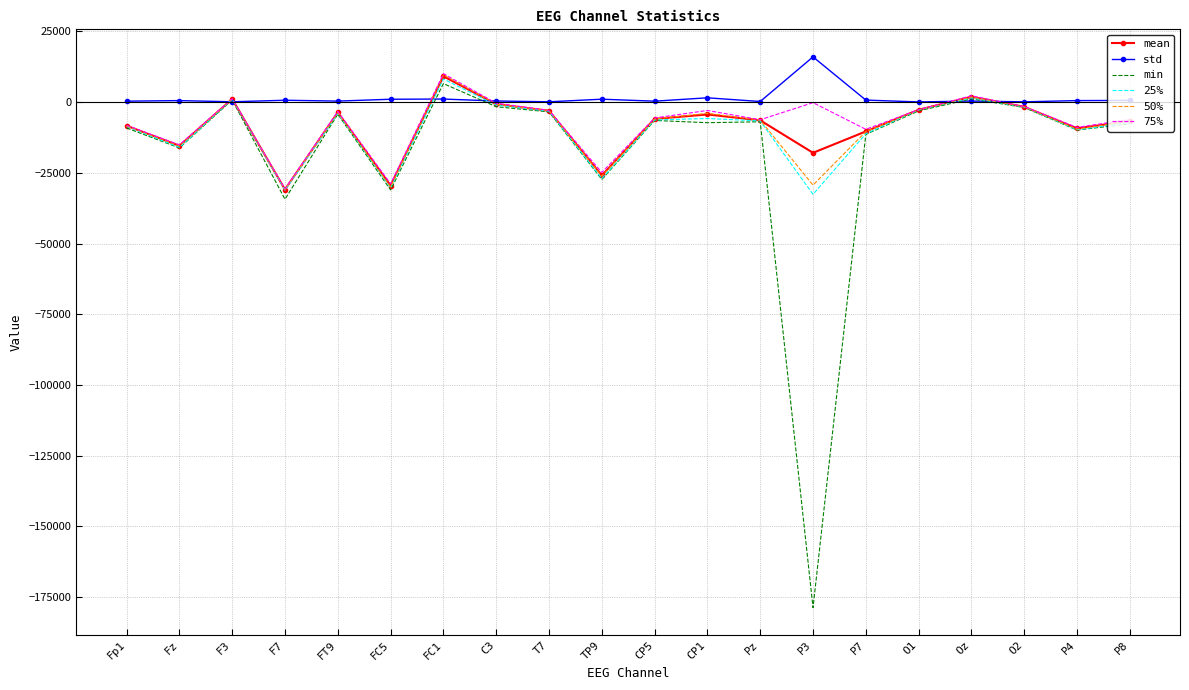

At which category does mean reach its first local valley?

Fz